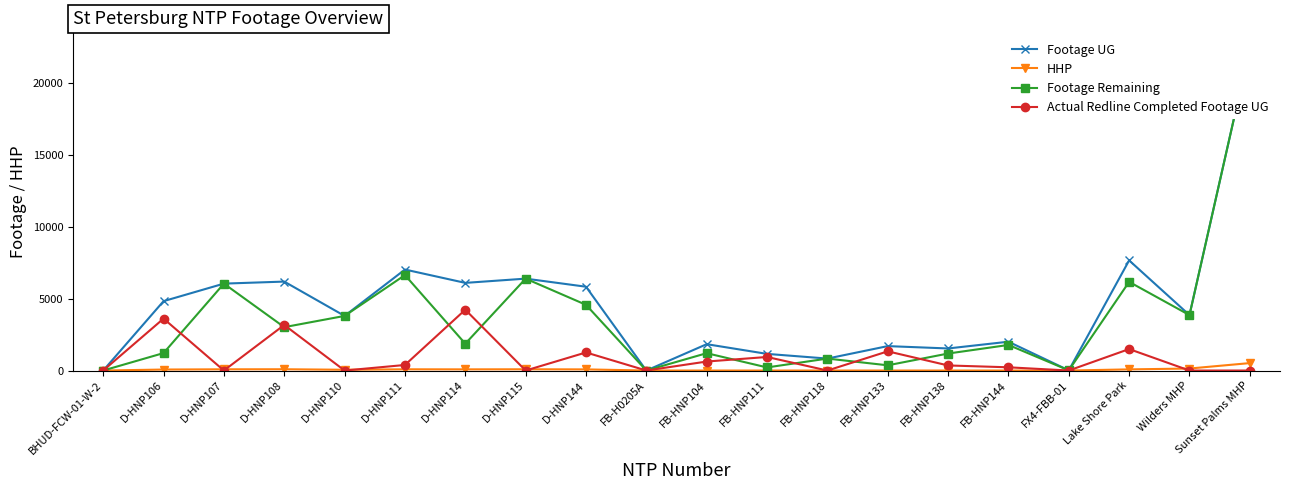

How many positive values does the Footage Remaining series have?

18